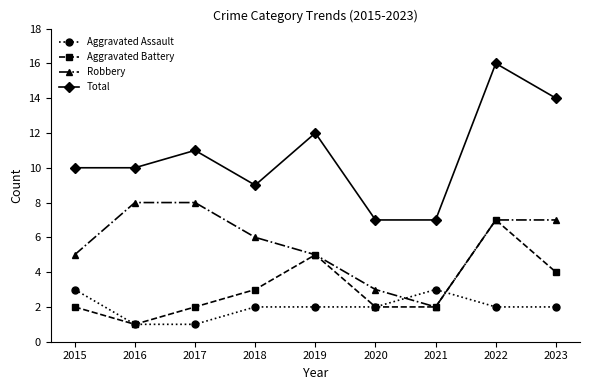

Reading left to right, transcribe all the data shown in this chart.

Aggravated Assault: 2015=3	2016=1	2017=1	2018=2	2019=2	2020=2	2021=3	2022=2	2023=2
Aggravated Battery: 2015=2	2016=1	2017=2	2018=3	2019=5	2020=2	2021=2	2022=7	2023=4
Robbery: 2015=5	2016=8	2017=8	2018=6	2019=5	2020=3	2021=2	2022=7	2023=7
Total: 2015=10	2016=10	2017=11	2018=9	2019=12	2020=7	2021=7	2022=16	2023=14